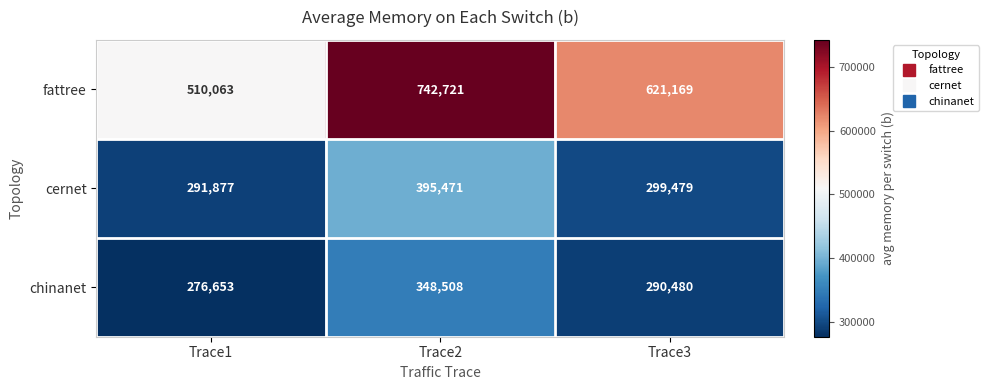

At which category is the sum across all series the highest?

Trace2